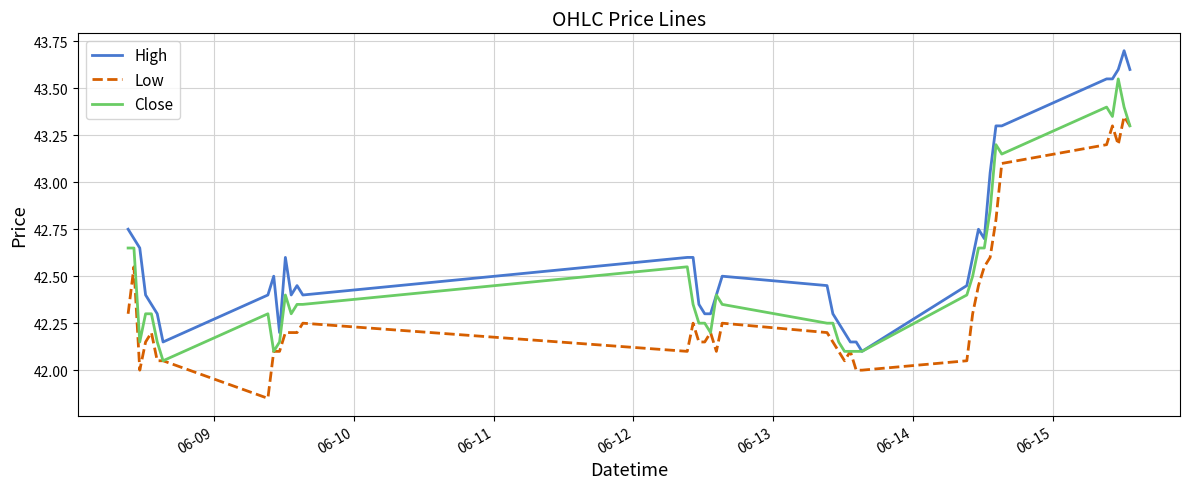

True or false: Low and High cross at least once.

False